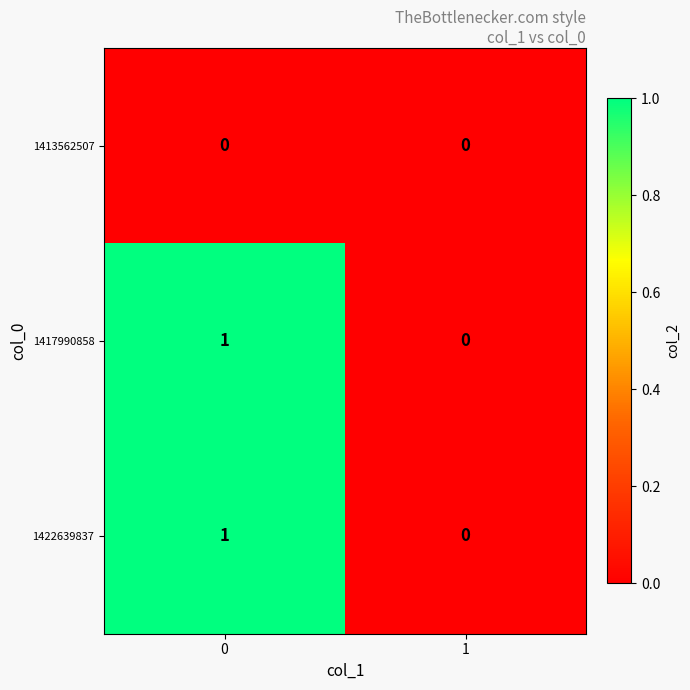

What is the spread (max minus min) of values at 0?

1